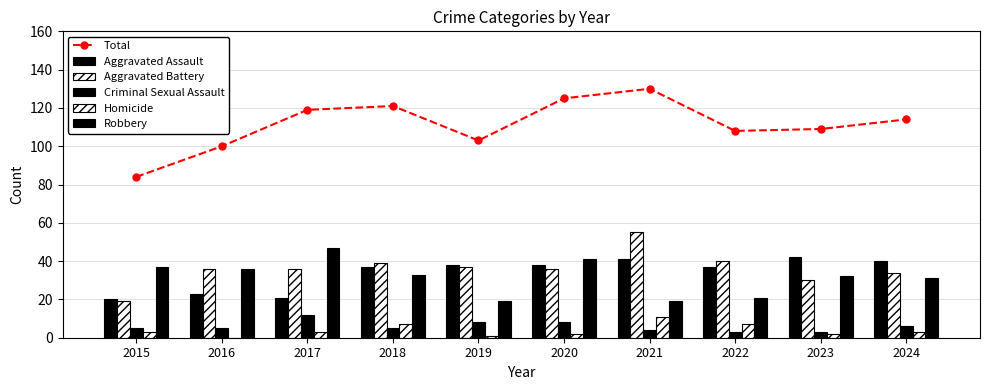

Reading left to right, extract all data points from this chart.

Total: 84	100	119	121	103	125	130	108	109	114
Aggravated Assault: 20	23	21	37	38	38	41	37	42	40
Aggravated Battery: 19	36	36	39	37	36	55	40	30	34
Criminal Sexual Assault: 5	5	12	5	8	8	4	3	3	6
Homicide: 3	0	3	7	1	2	11	7	2	3
Robbery: 37	36	47	33	19	41	19	21	32	31